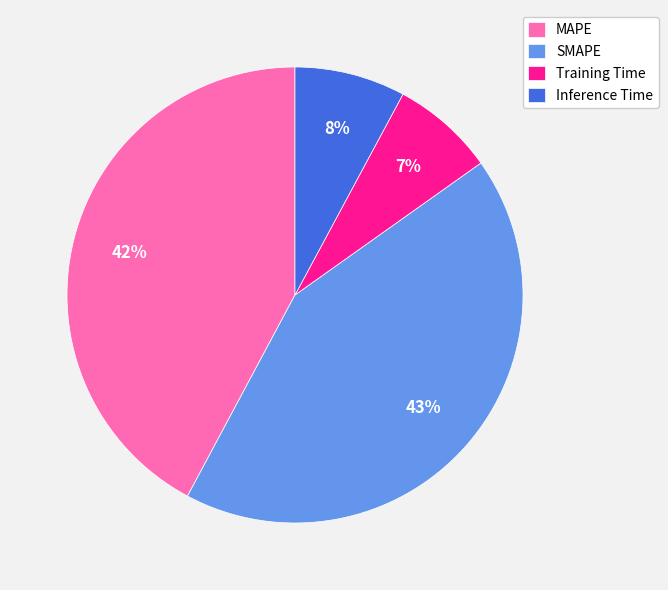

To the nearest percent, what is the difference between the Inference Time and SMAPE slice percentages?

35%